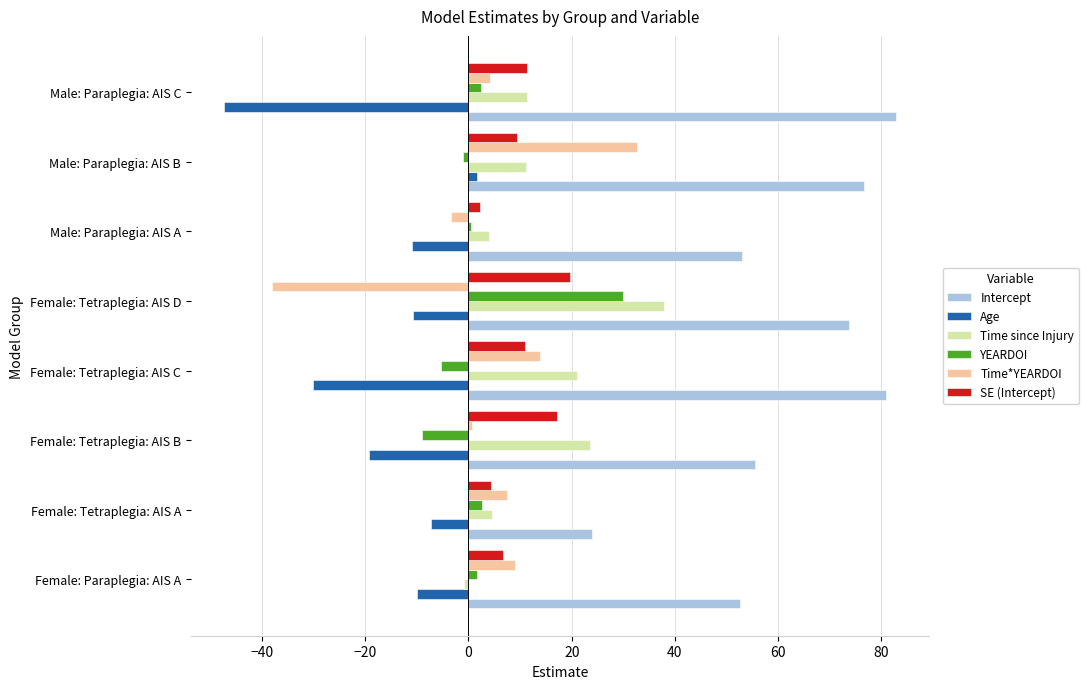

Between Female: Tetraplegia: AIS C and Female: Tetraplegia: AIS D, which series saw the biggest shift?

Time*YEARDOI